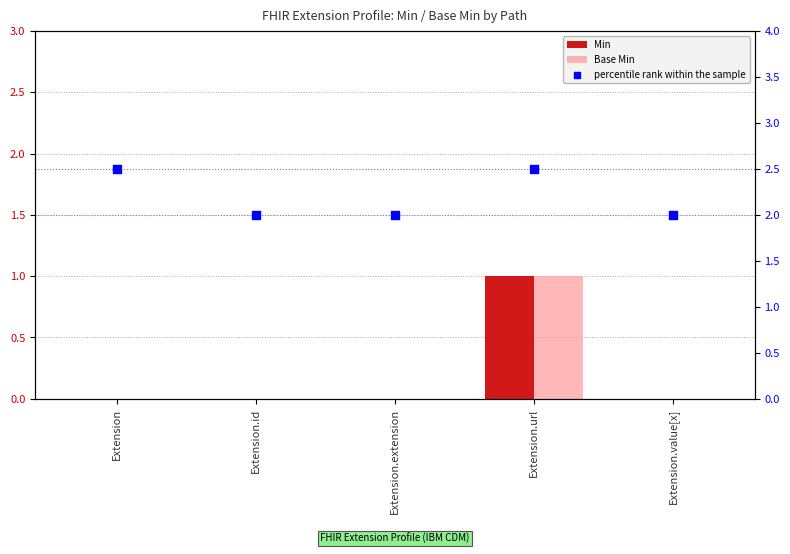

Which series has the largest Y range (max minus min)?

Min